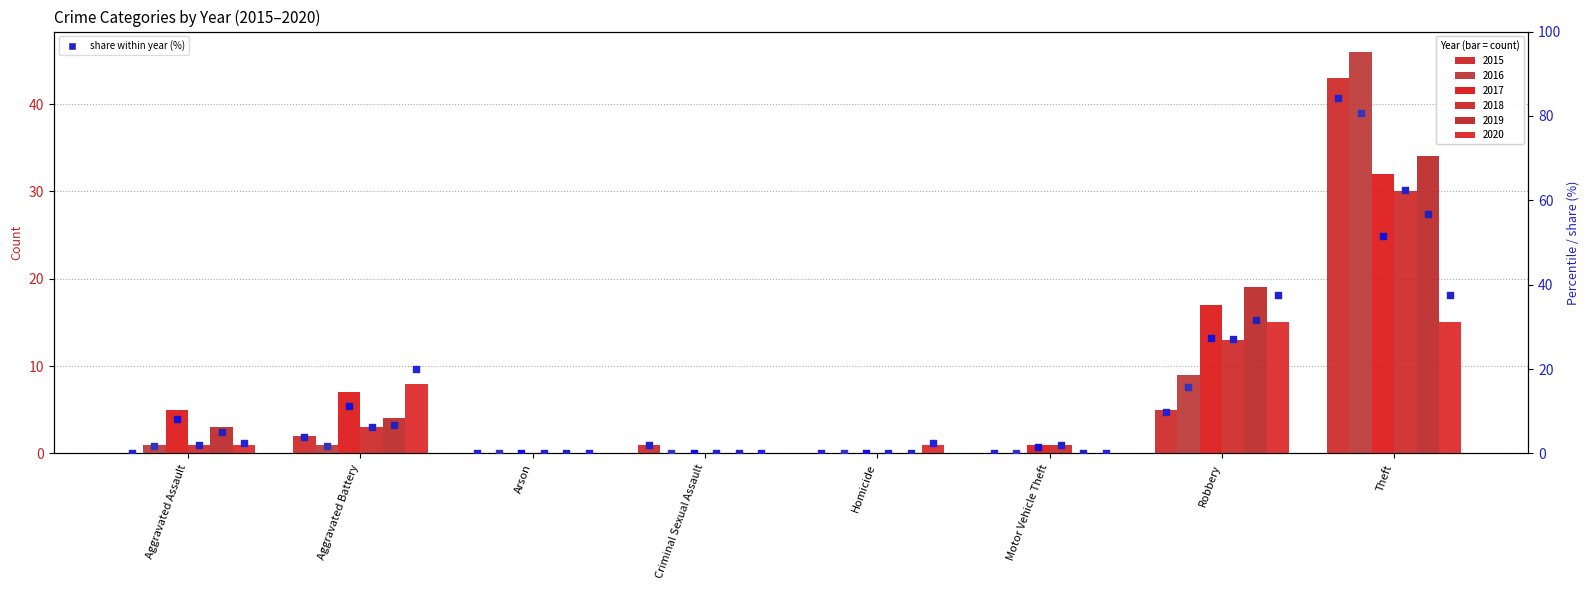

At how many categories does at least one series exceed 36?

2